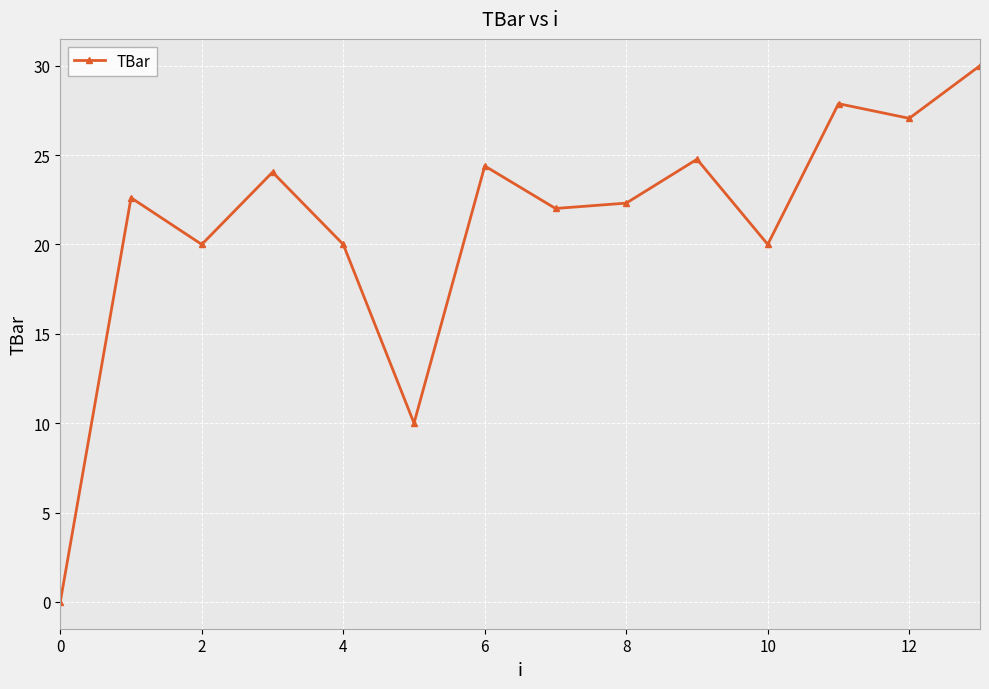

What is the sum of all values?

295.1